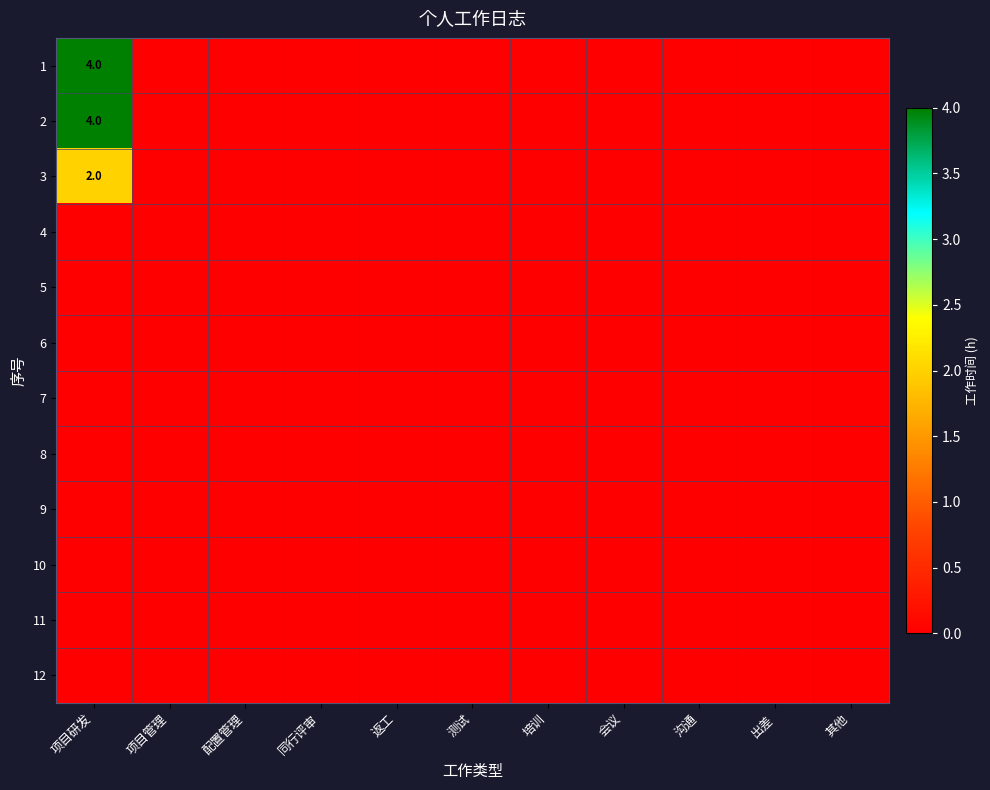

At how many categories does at least one series exceed 1?

1